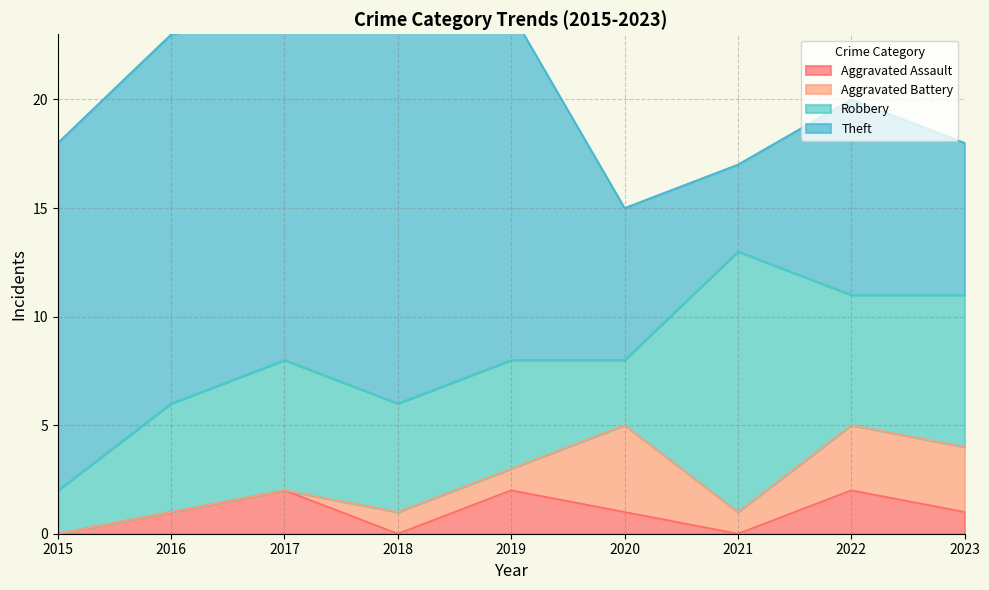

At which label does Theft reach its peak?

2018